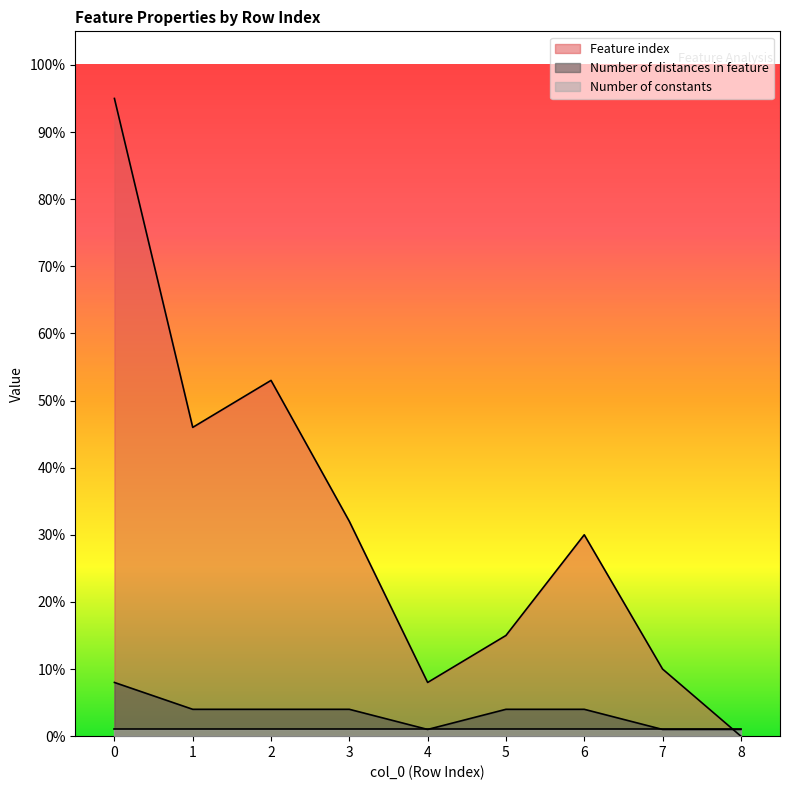

What is the maximum value shown in the chart?

95